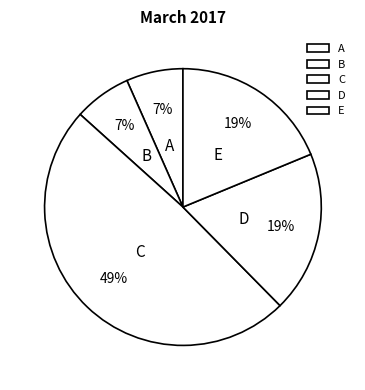

To the nearest percent, what is the average slice percentage?

20%